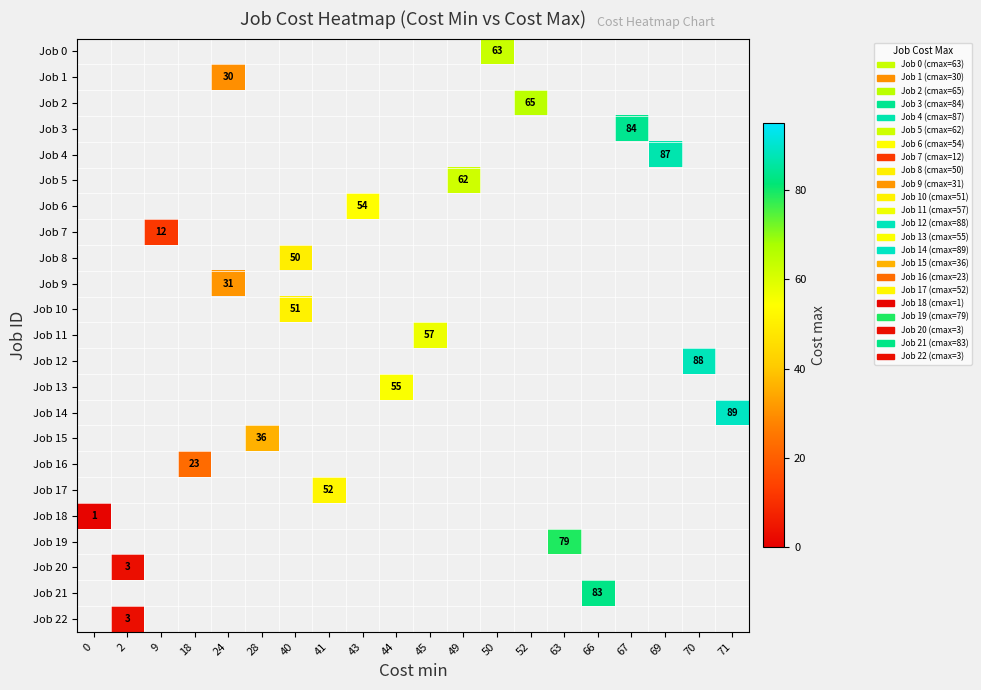

Between 0 and 67, which is larger?

67